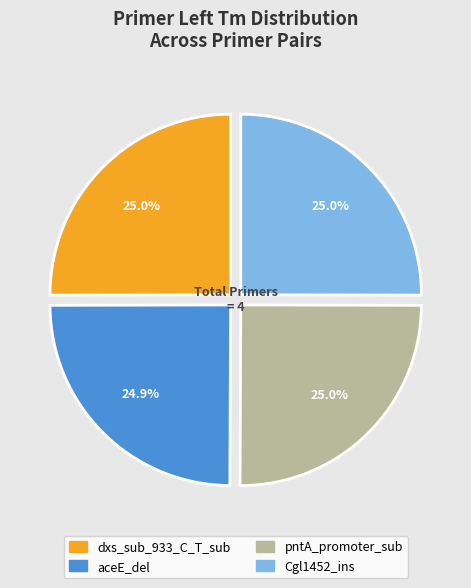

How many slices are in this pie chart?

4